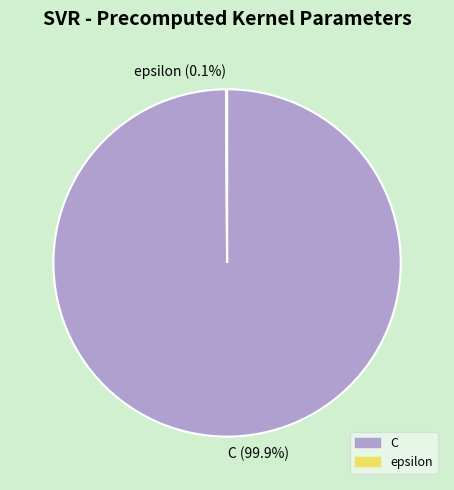

The C slice represents 100% of the pie. True or false?

True